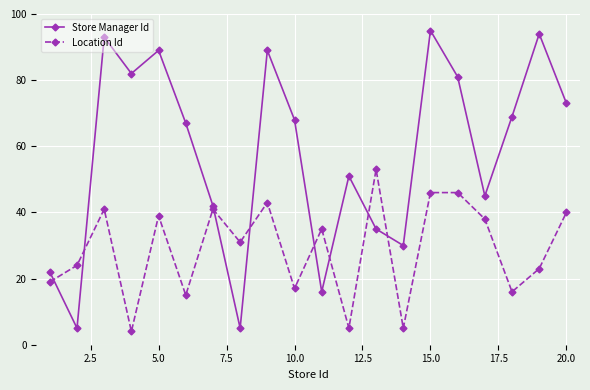

True or false: Location Id has more than 0 interior local peaks.

True